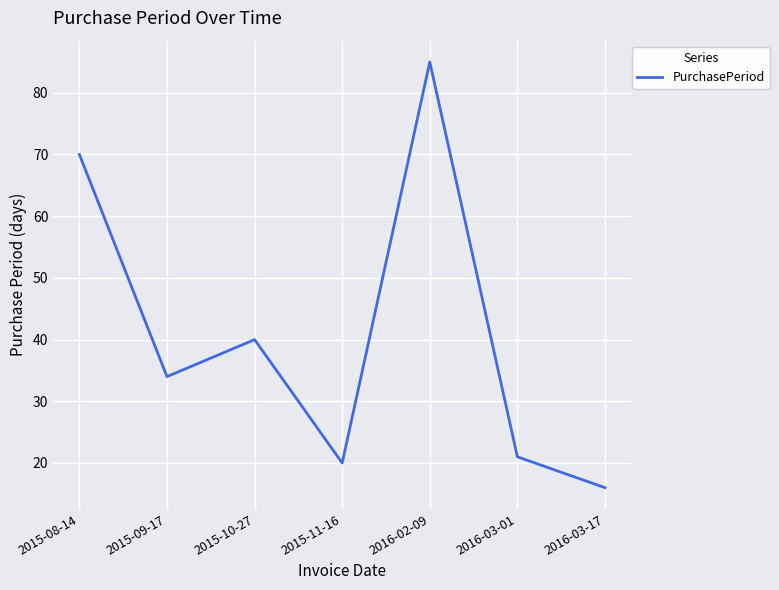

True or false: there are more than 2 points higher than both neighbors.

False